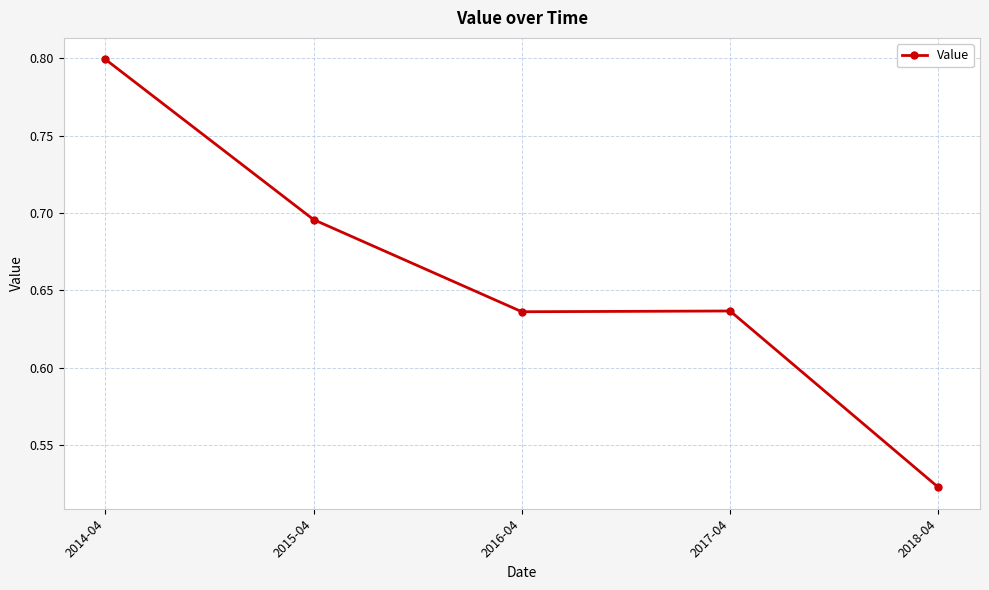

Between 2014-04 and 2015-04, which is larger?

2014-04